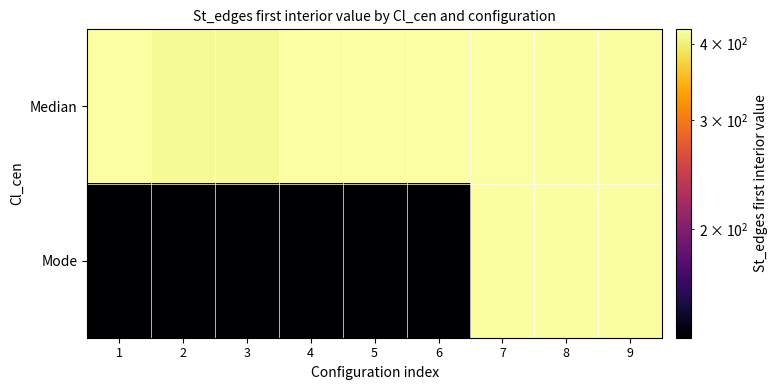

Reading right to left, transcribe all the data shown in this chart.

Median: 9=420	8=420	7=422	6=422	5=422	4=422	3=414	2=414	1=421
Mode: 9=420	8=420	7=420	6=133	5=133	4=133	3=133	2=133	1=133